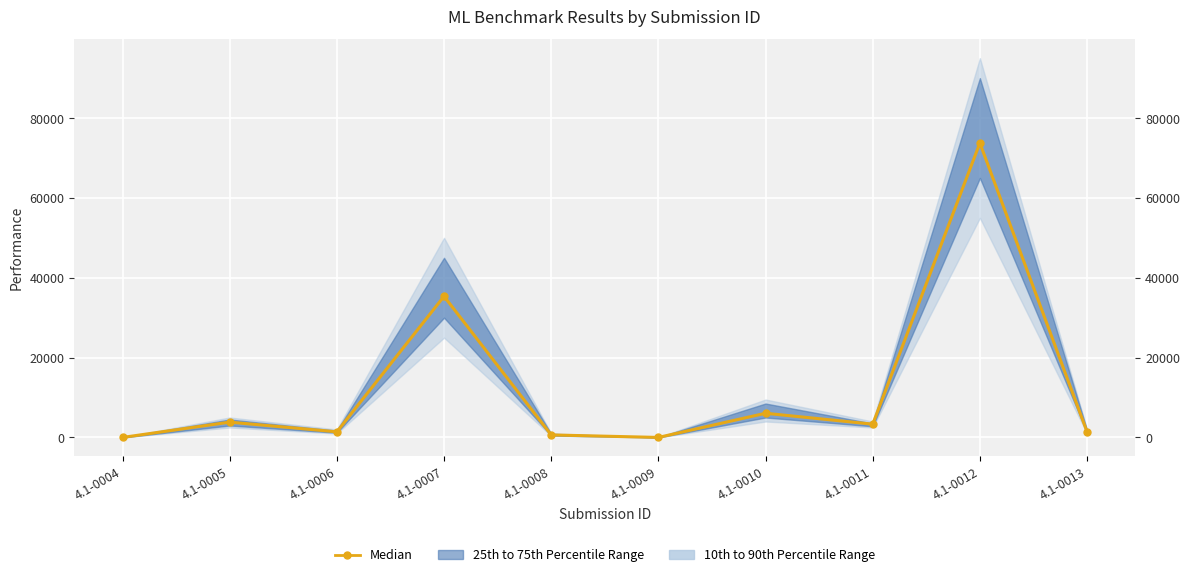

At which label does the data first exceed 3329?

4.1-0005